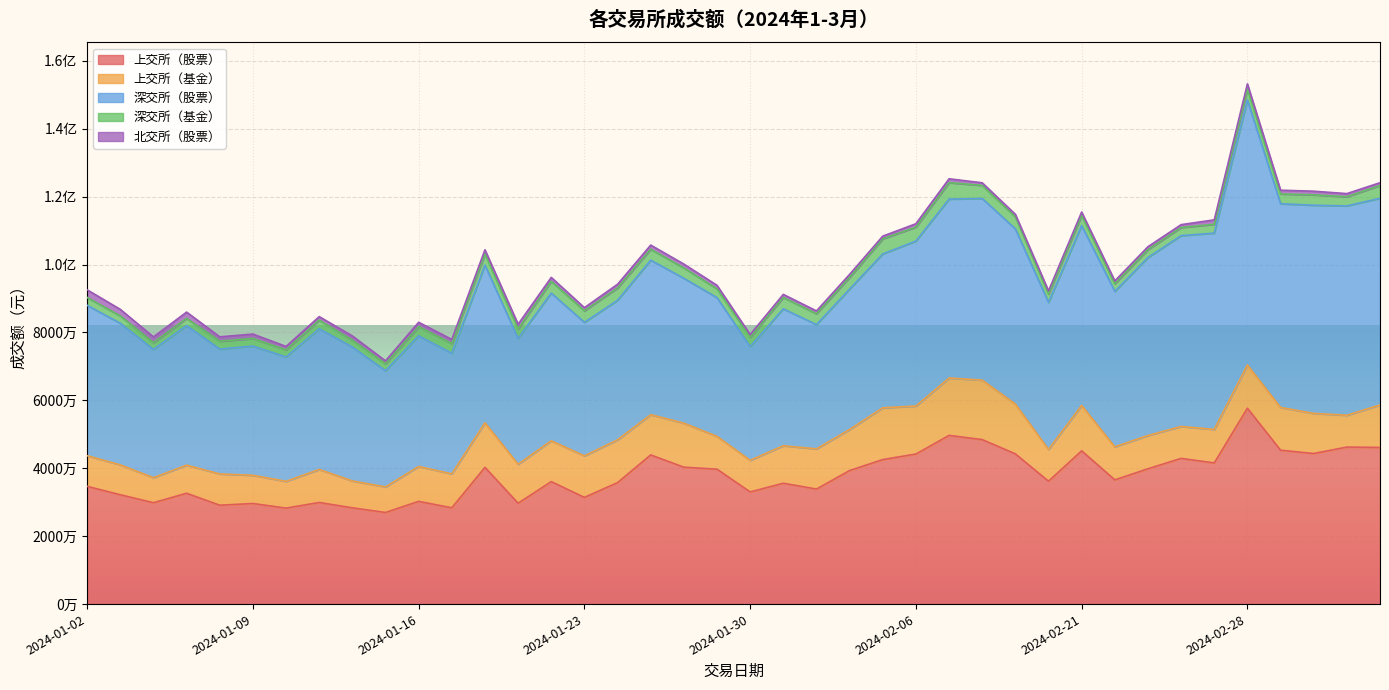

What are all the series names shown in the legend?

上交所（股票）, 上交所（基金）, 深交所（股票）, 深交所（基金）, 北交所（股票）